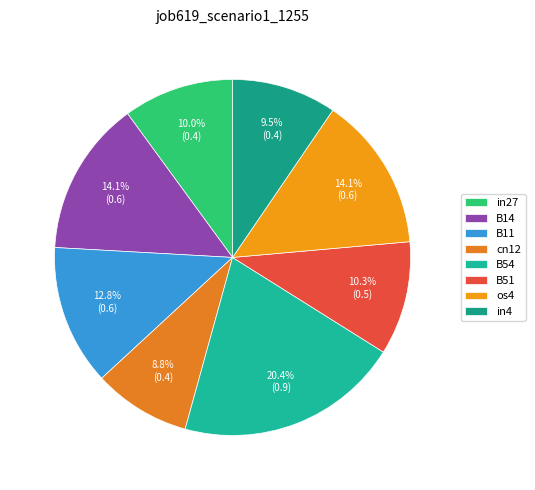

Between os4 and in4, which is larger?

os4